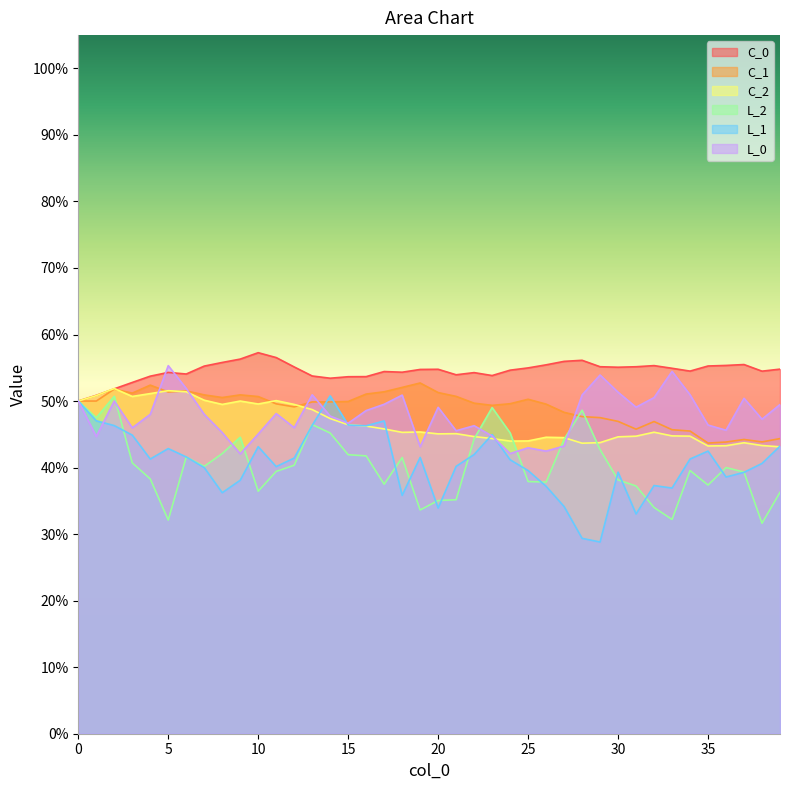

Rank the categories by C_0 value from lowest to highest.

0, 1, 2, 3, 14, 15, 16, 4, 13, 23, 21, 6, 22, 5, 18, 17, 38, 34, 24, 19, 20, 39, 33, 25, 30, 12, 31, 29, 7, 35, 32, 36, 26, 37, 8, 27, 28, 9, 11, 10